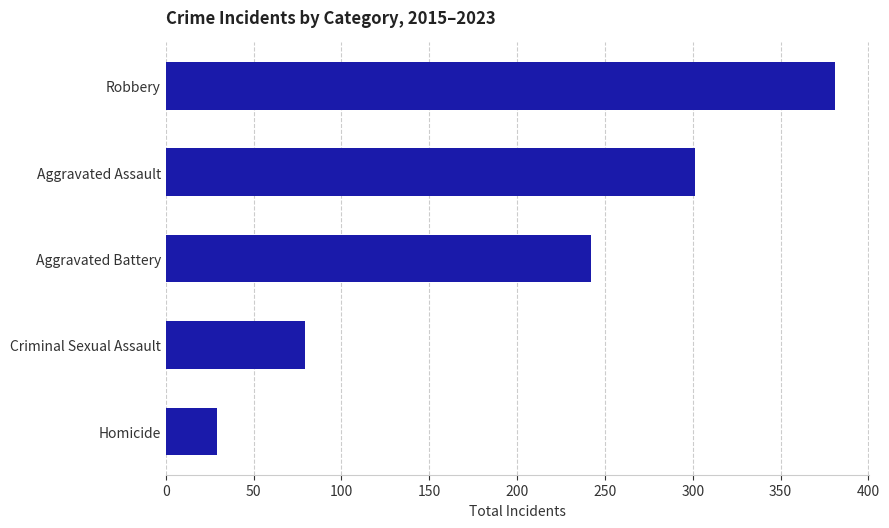

How many data points are less than 242?

2